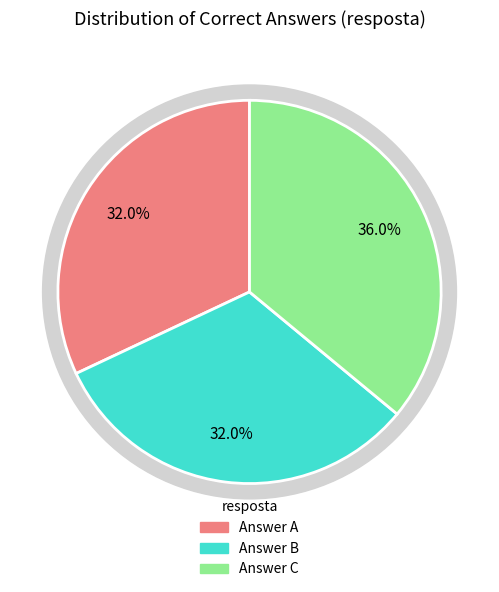

How many segments does this pie chart have?

3